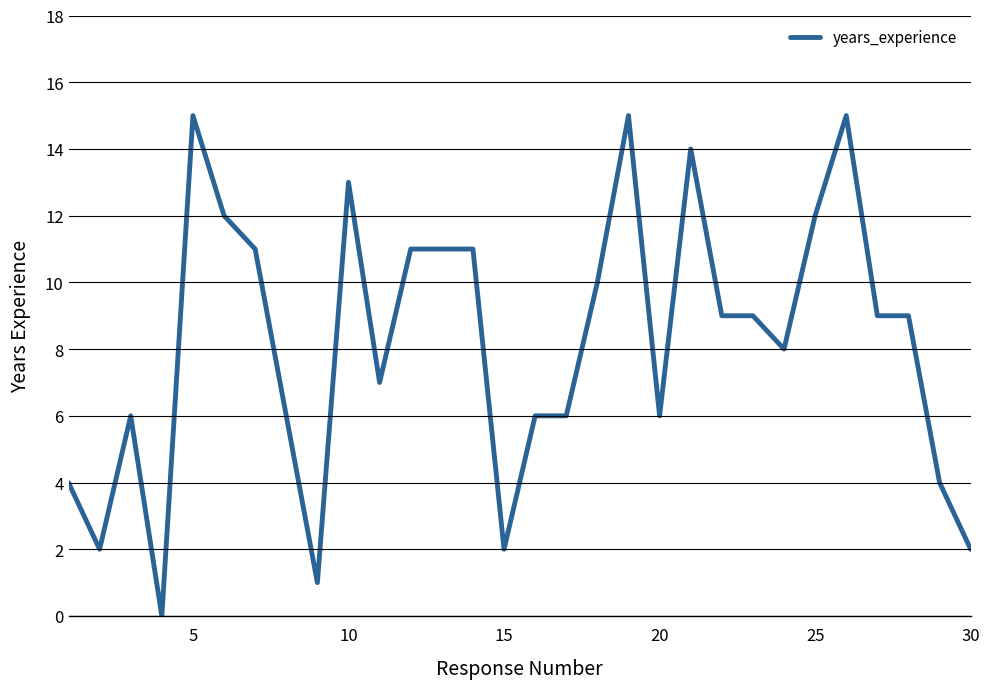

What is the difference between the maximum and minimum values?

15